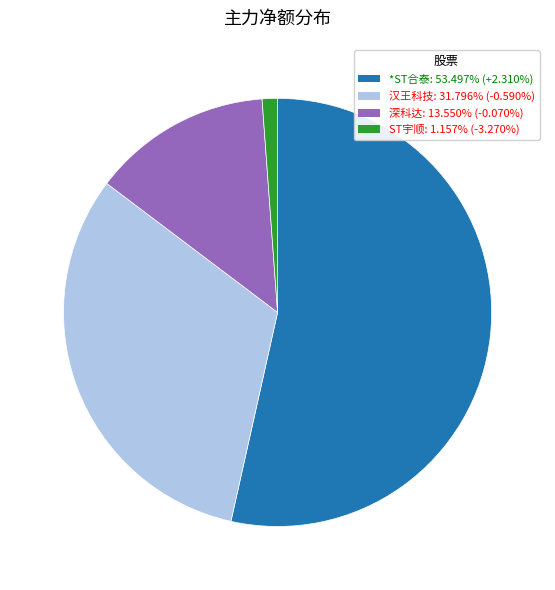

Is there a majority slice in this chart?

Yes